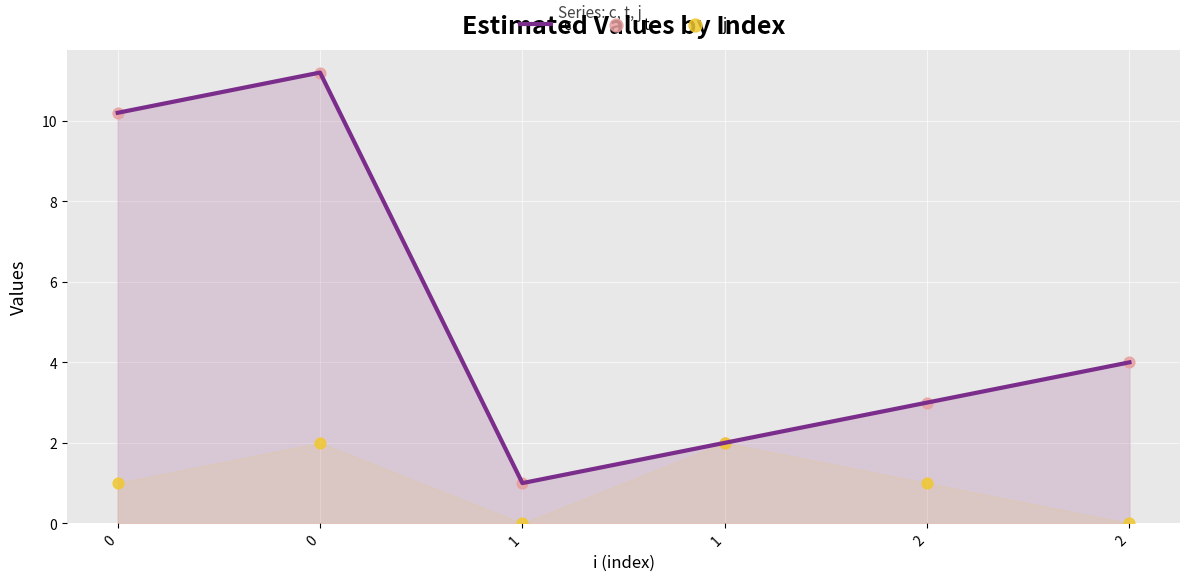

Which series has the largest total across all categories?

c